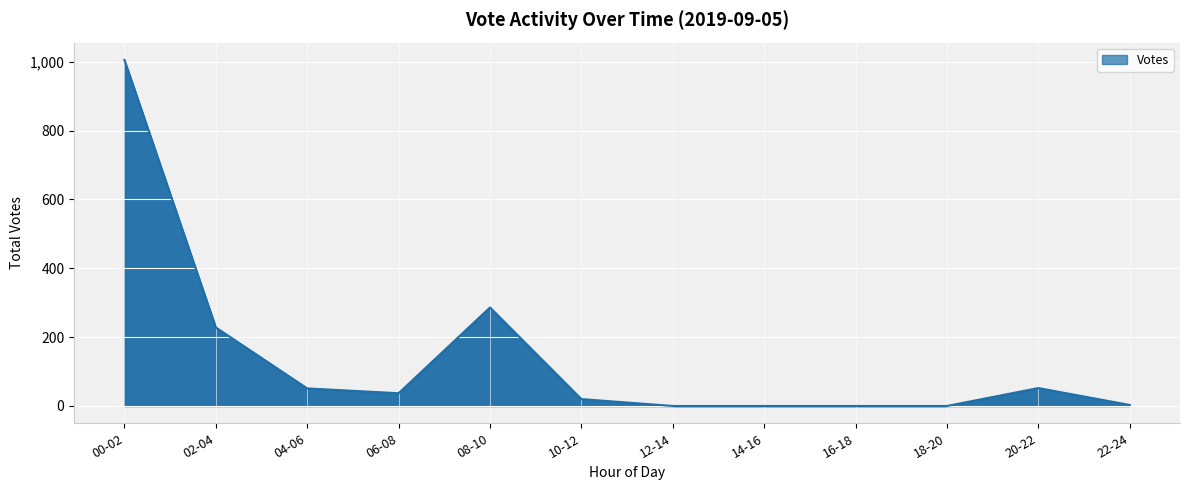

What is the change in value from 12-14 to 20-22?

+52